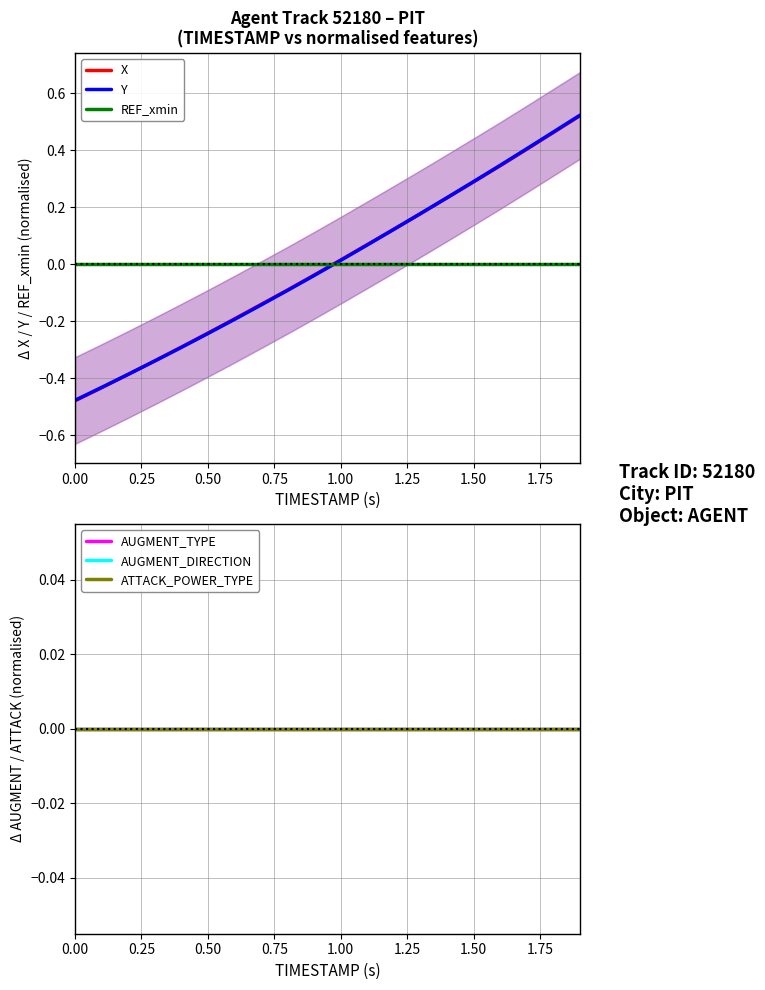

At how many categories does at least one series exceed 0?

10